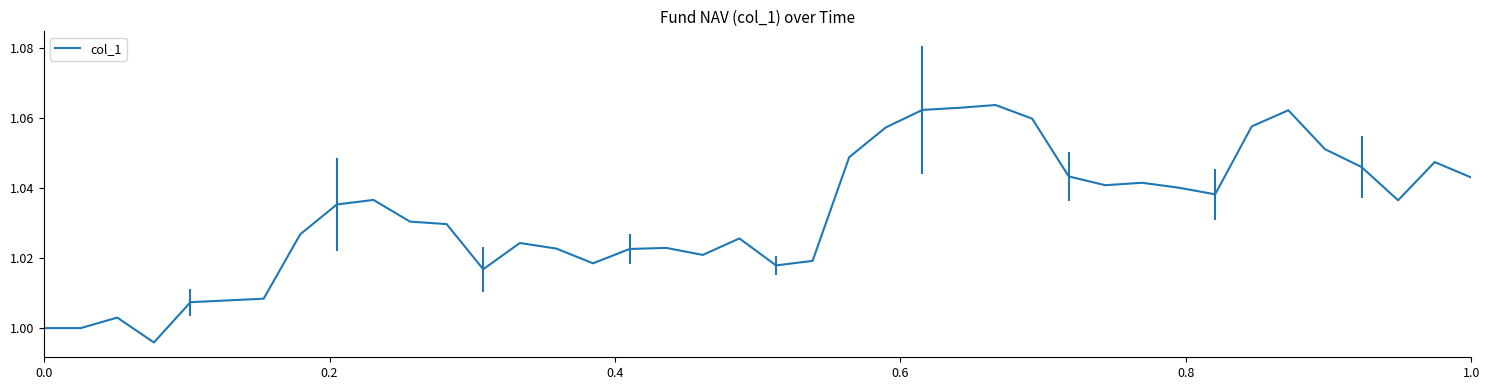

What is the greatest value displayed?

1.1